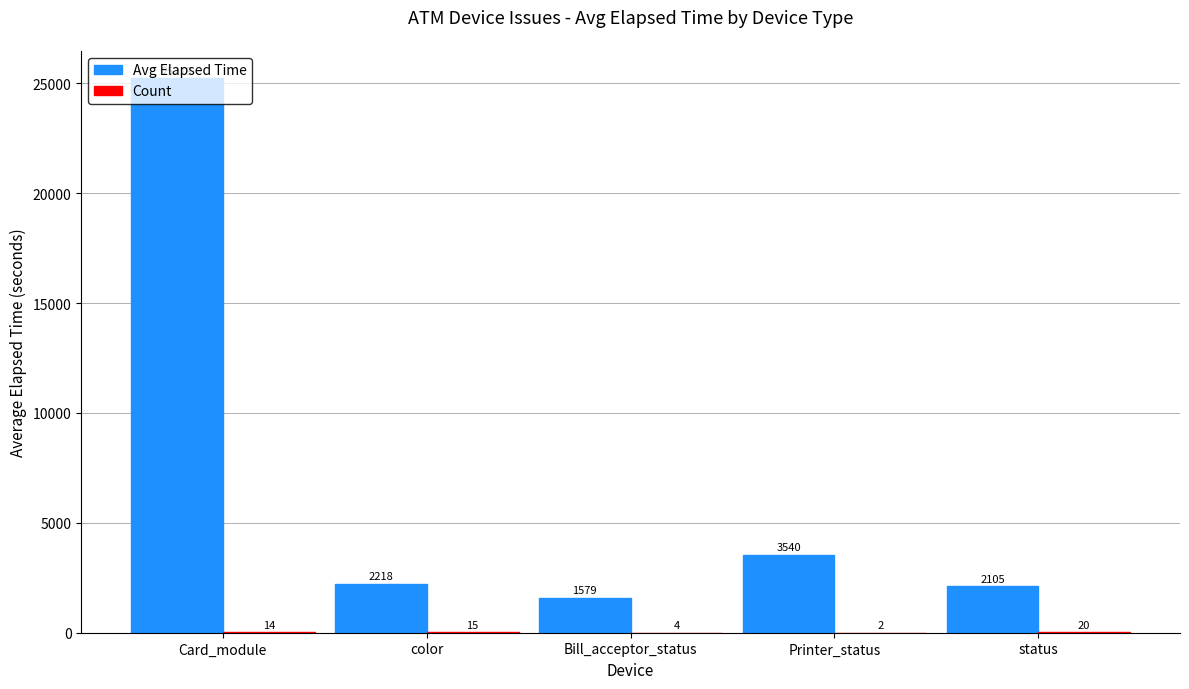

Between color and Printer_status, which series saw the biggest shift?

Avg Elapsed Time